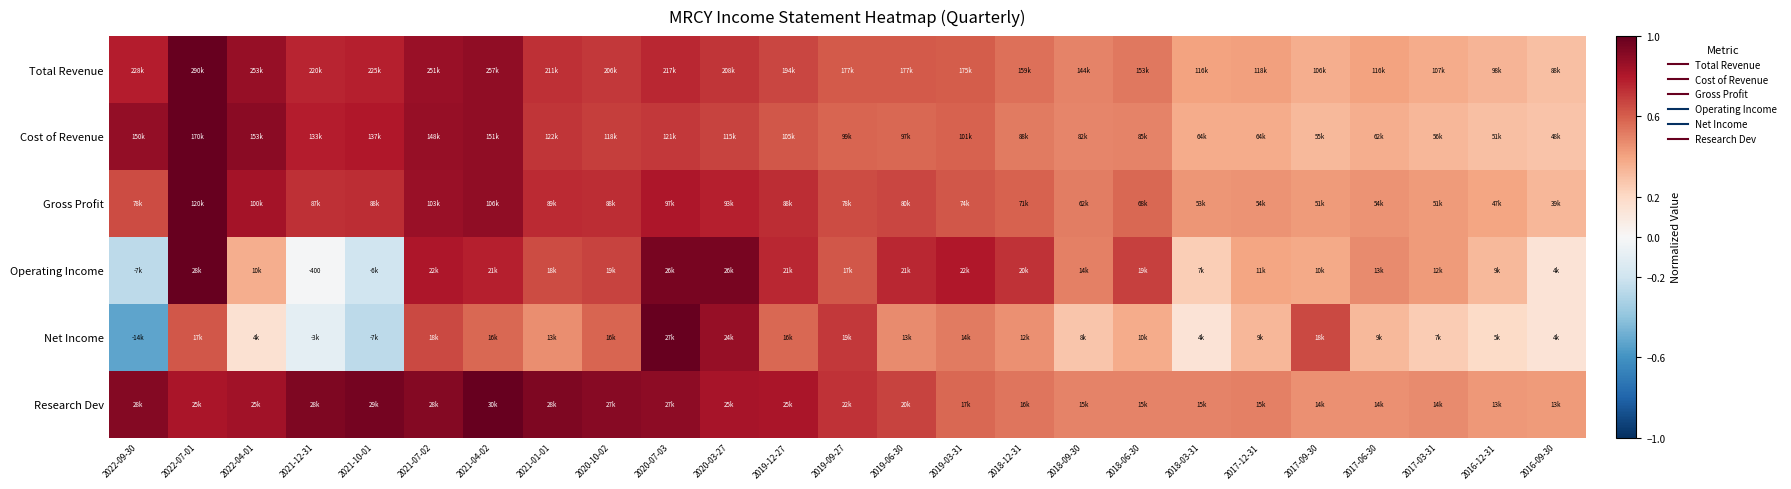

What is the average value of the Total Revenue series?

0.6